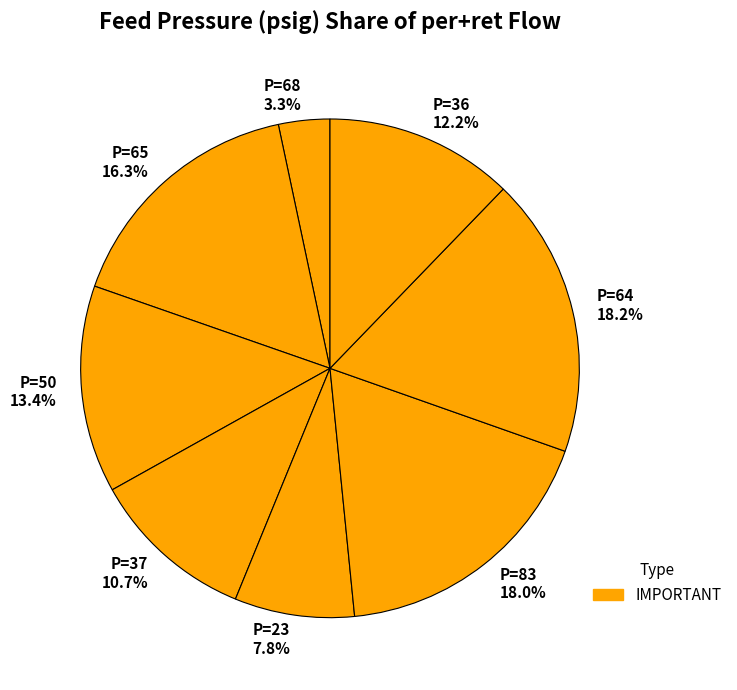

Between P=50 13.4% and P=36 12.2%, which is larger?

P=50 13.4%